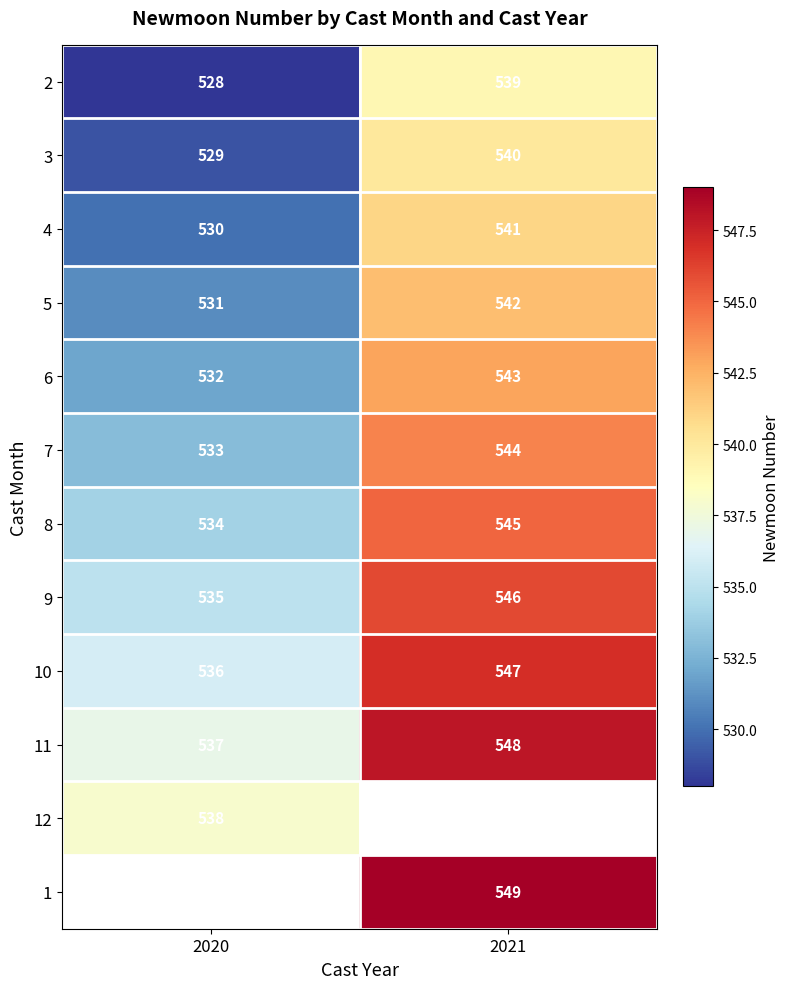

Rank the categories by 7 value from highest to lowest.

2021, 2020